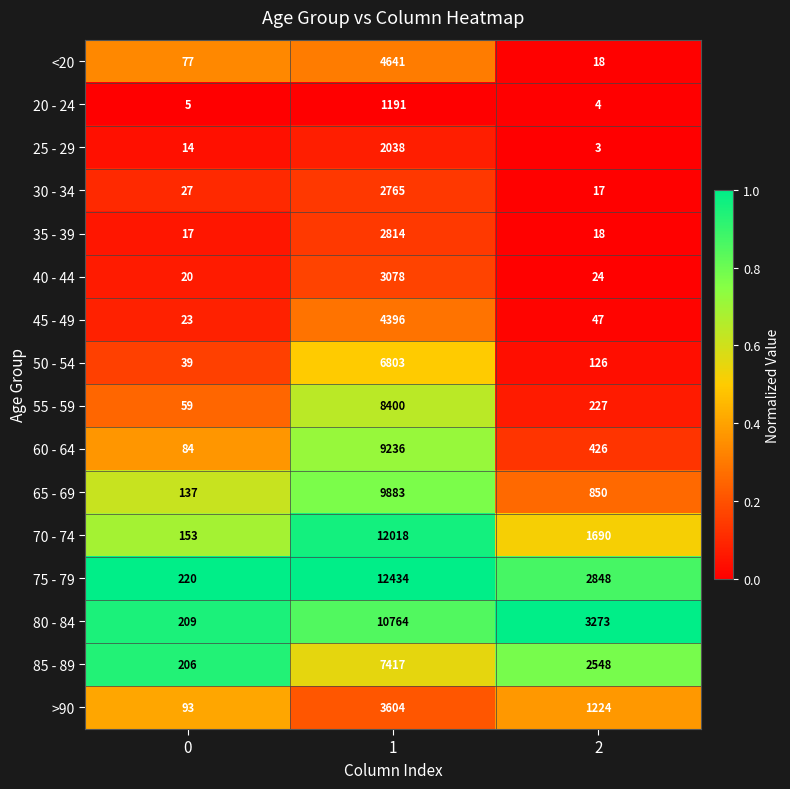

What is the maximum value for >90?

3604